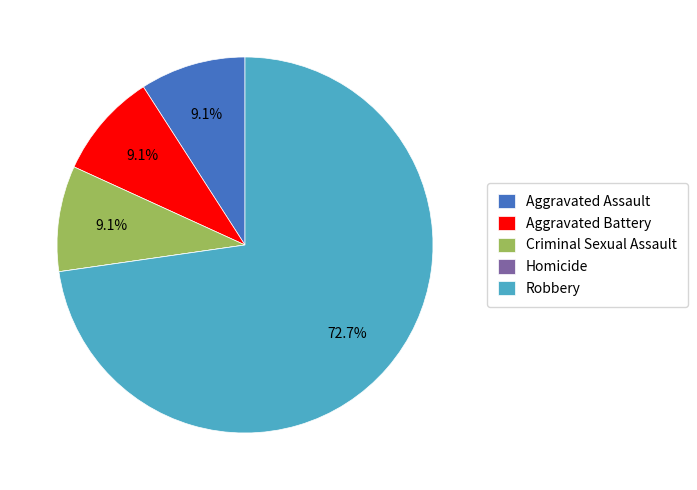

What is the total percentage of Aggravated Battery and Robbery?

81.8%